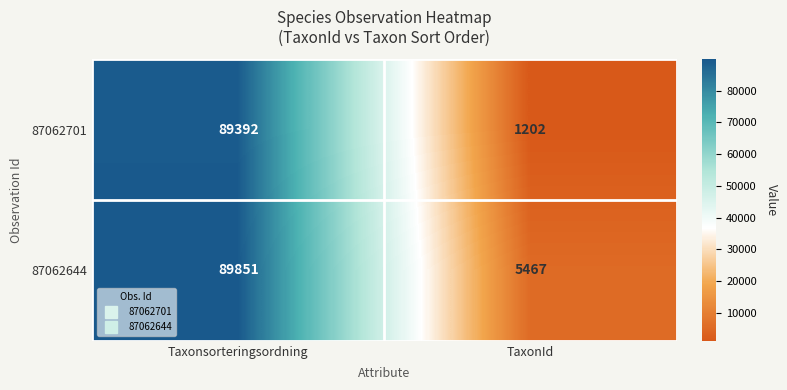

What is the average value of the 87062701 series?

45297